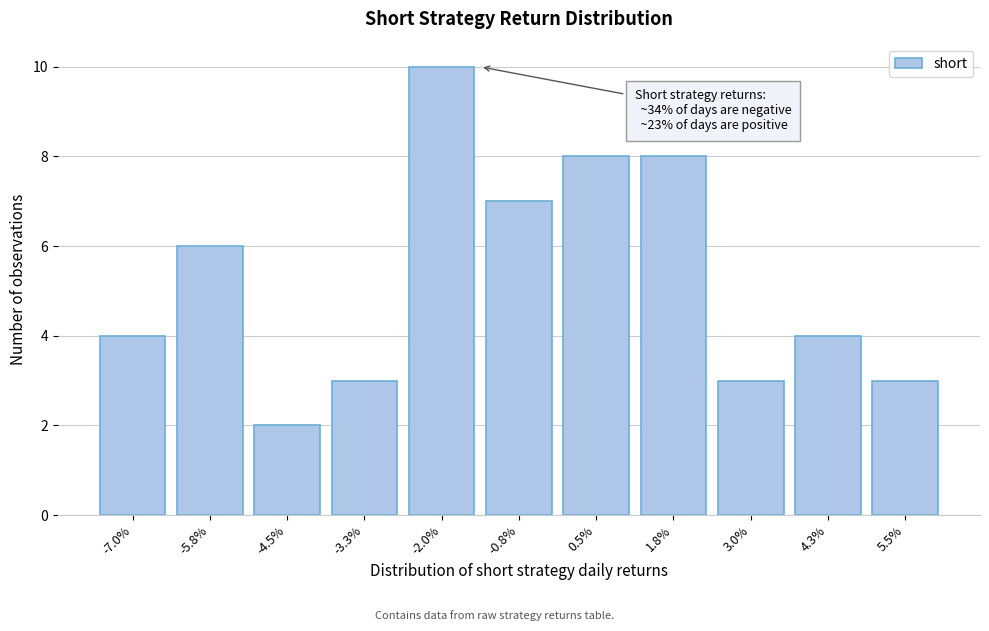

Reading right to left, transcribe all the data shown in this chart.

5.5%=3	4.3%=4	3.0%=3	1.8%=8	0.5%=8	-0.8%=7	-2.0%=10	-3.3%=3	-4.5%=2	-5.8%=6	-7.0%=4